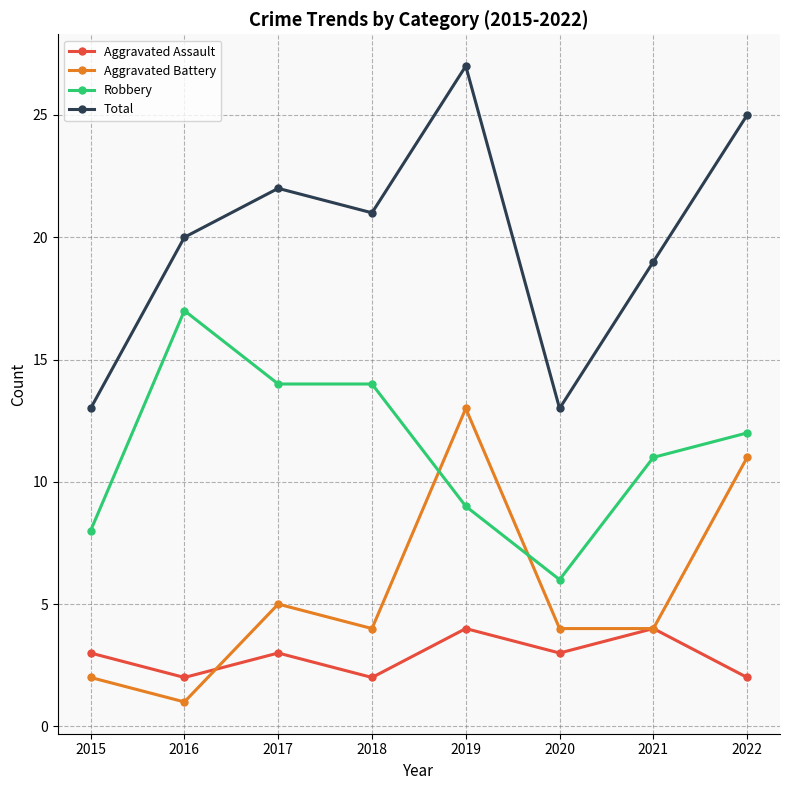

Does the chart have visible grid lines?

Yes